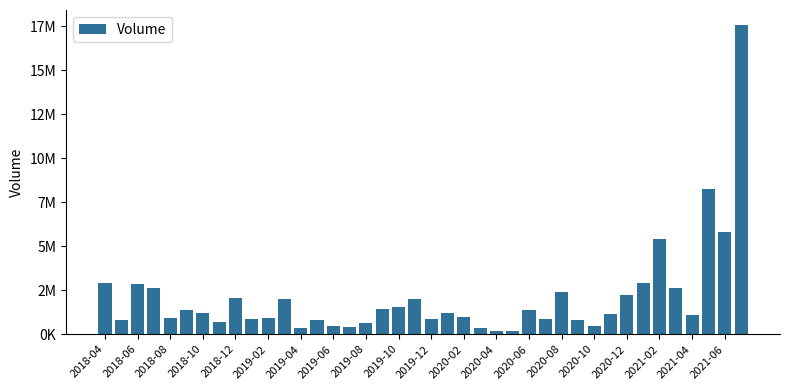

Does the chart contain any negative values?

No